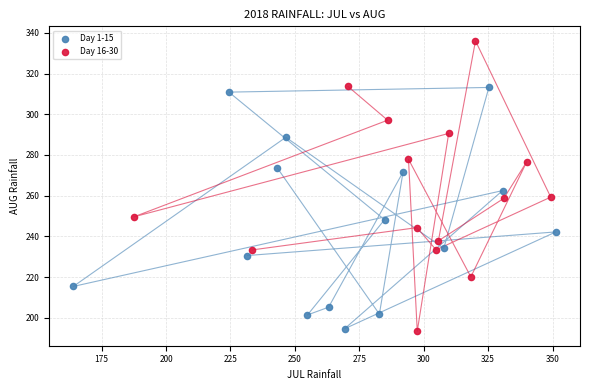

What are all the series names shown in the legend?

Day 1-15, Day 16-30